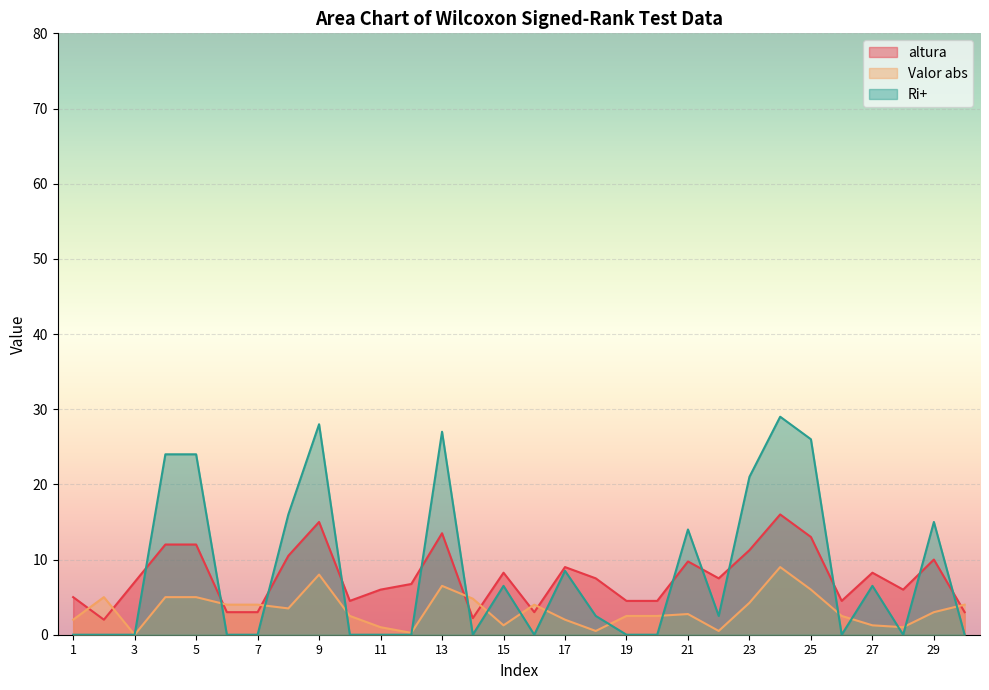

Reading left to right, list all the values displayed in this chart.

altura: 1=5.0	2=2.0	3=7.0	4=12.0	5=12.0	6=3.0	7=3.0	8=10.5	9=15.0	10=4.5	11=6.0	12=6.8	13=13.5	14=2.2	15=8.2	16=3.0	17=9.0	18=7.5	19=4.5	20=4.5	21=9.8	22=7.5	23=11.2	24=16.0	25=13.0	26=4.5	27=8.2	28=6.0	29=10.0	30=3.0
Valor abs: 1=2.0	2=5.0	3=0.0	4=5.0	5=5.0	6=4.0	7=4.0	8=3.5	9=8.0	10=2.5	11=1.0	12=0.2	13=6.5	14=4.8	15=1.2	16=4.0	17=2.0	18=0.5	19=2.5	20=2.5	21=2.8	22=0.5	23=4.2	24=9.0	25=6.0	26=2.5	27=1.2	28=1.0	29=3.0	30=4.0
Ri+: 1=0.0	2=0.0	3=0.0	4=24.0	5=24.0	6=0.0	7=0.0	8=16.0	9=28.0	10=0.0	11=0.0	12=0.0	13=27.0	14=0.0	15=6.5	16=0.0	17=8.5	18=2.5	19=0.0	20=0.0	21=14.0	22=2.5	23=21.0	24=29.0	25=26.0	26=0.0	27=6.5	28=0.0	29=15.0	30=0.0